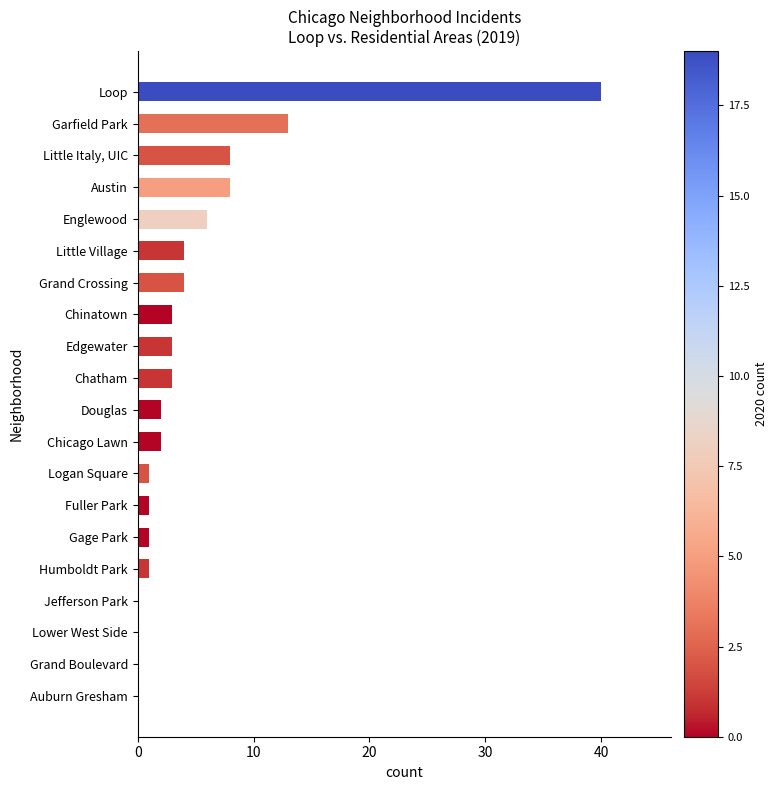

What is the sum of all values?

100